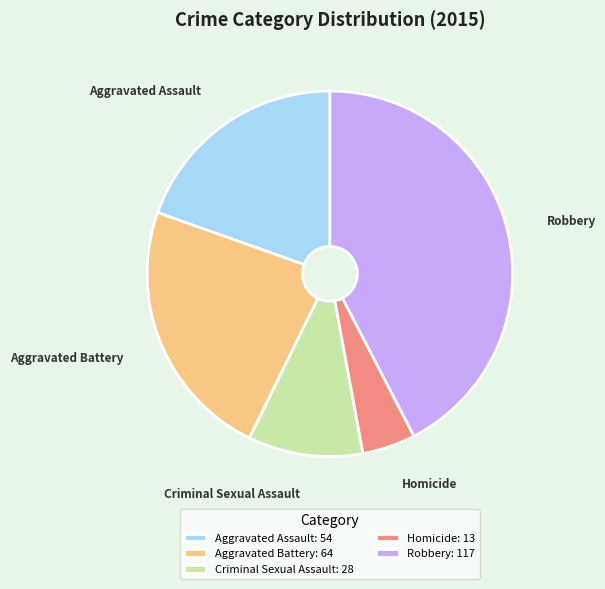

Is the sum of Homicide: 13 and Aggravated Battery: 64 greater than half?

No